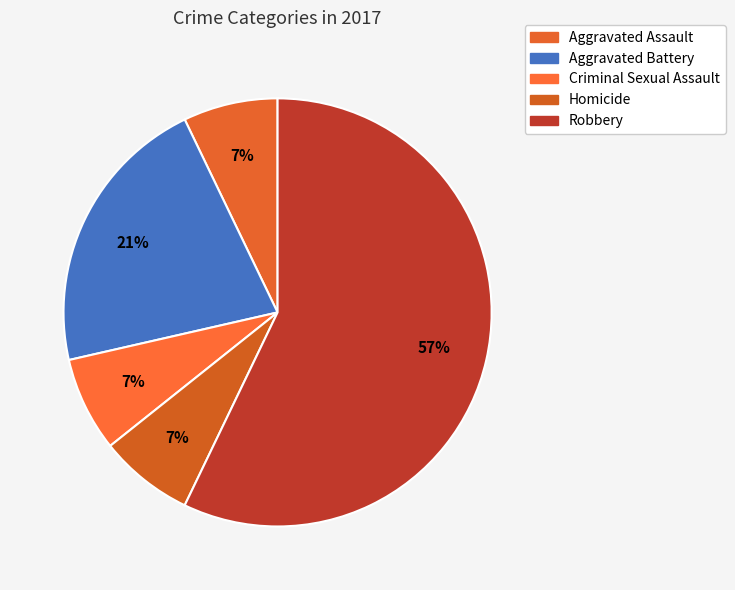

Combined, what portion of the pie is Robbery and Aggravated Assault?

64.3%